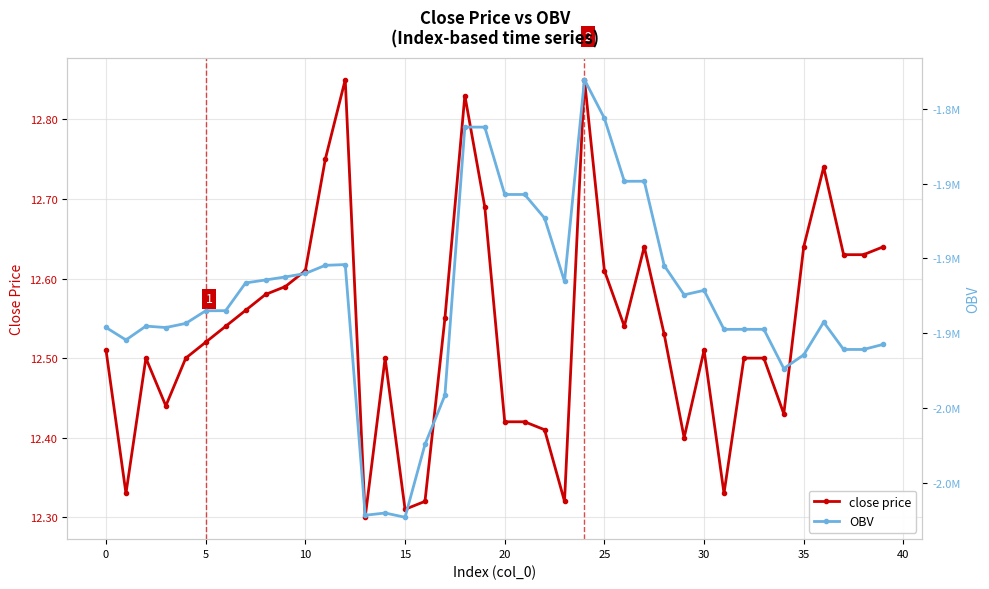

The value of close price at 37 is 21.8. True or false?

False